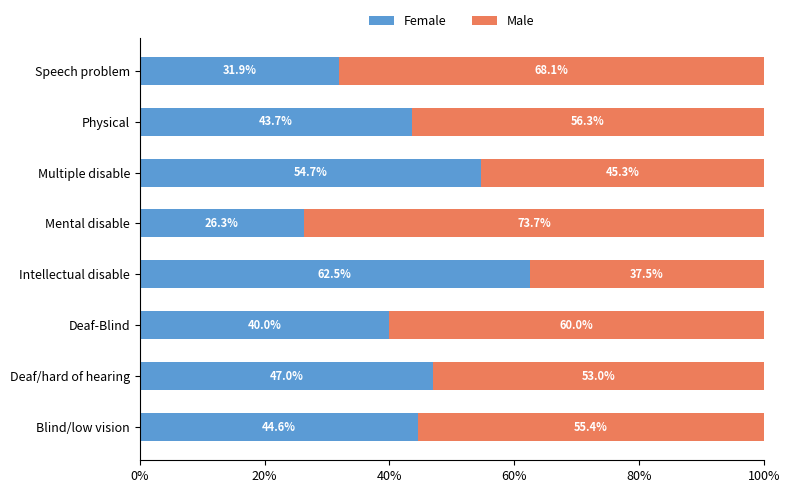

List the labels in order of Female value, largest first.

Intellectual disable, Multiple disable, Deaf/hard of hearing, Blind/low vision, Physical, Deaf-Blind, Speech problem, Mental disable